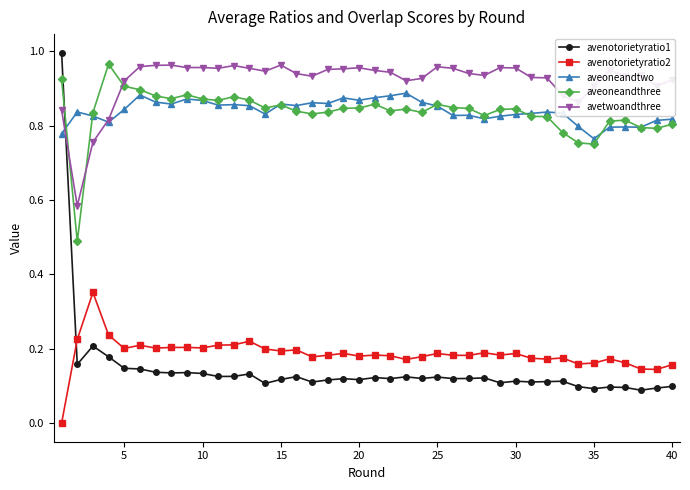

Which series ends up on top after the final intersection of avenotorietyratio1 and avenotorietyratio2?

avenotorietyratio2